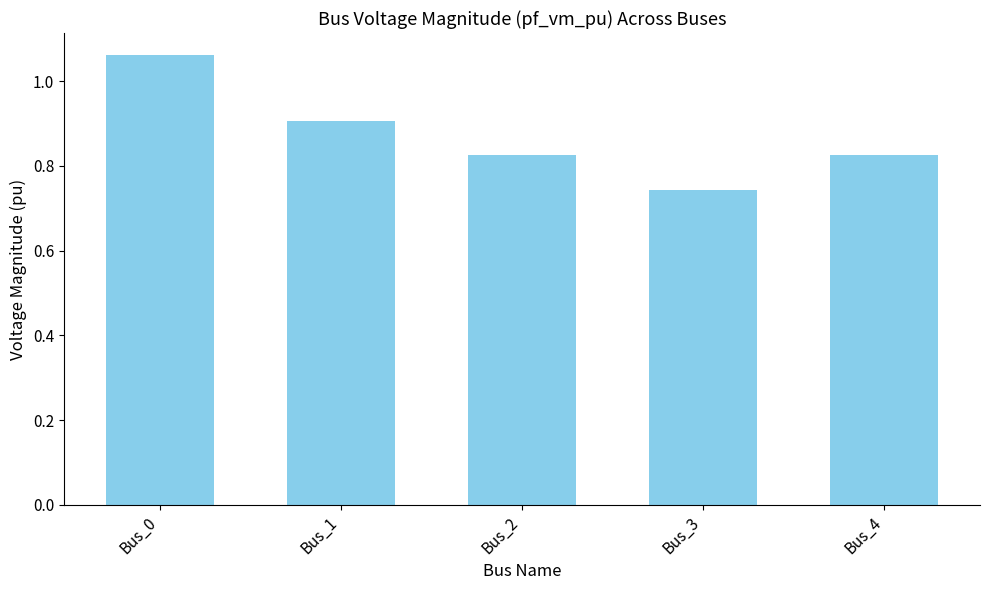

What is the approximate value at Bus_1?

0.9